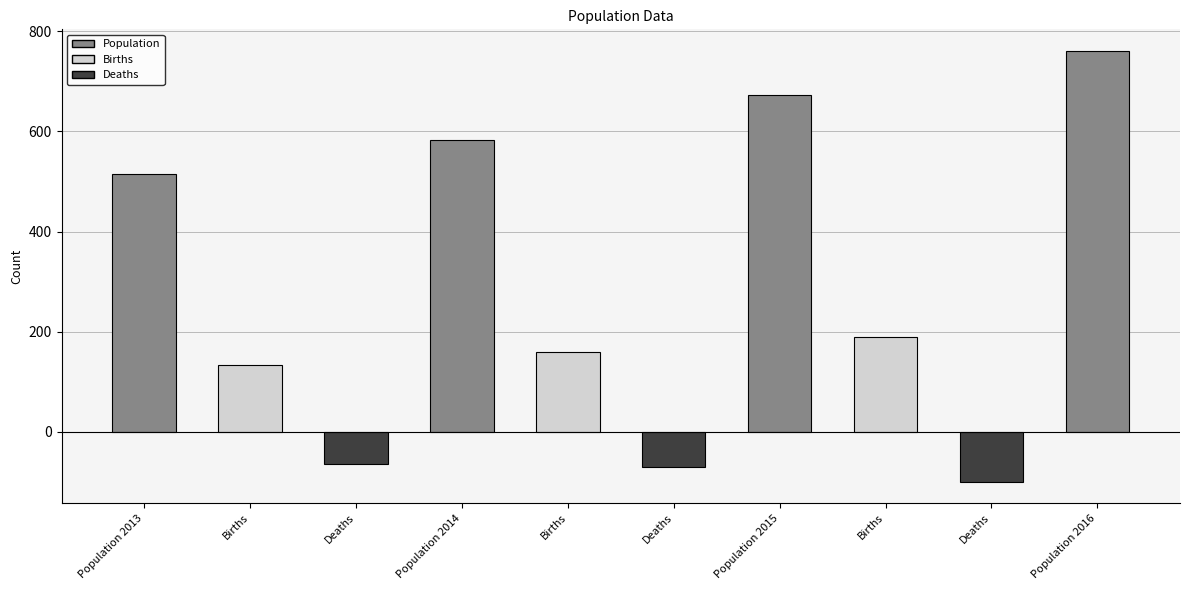

Which category has the lowest value across all series?

Deaths